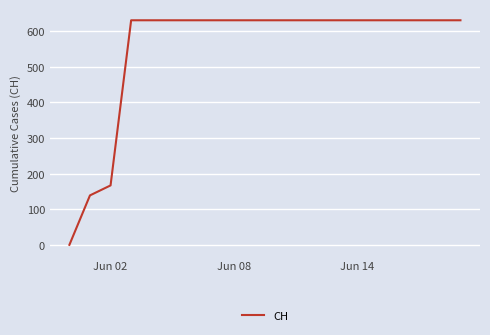

What is the difference between the maximum and minimum values?

631